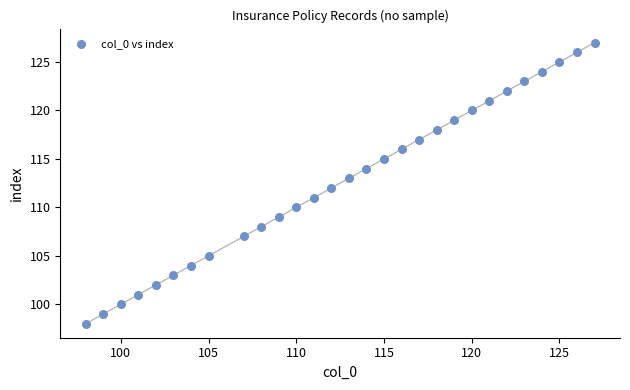

What is the range of X values (max minus min)?

29